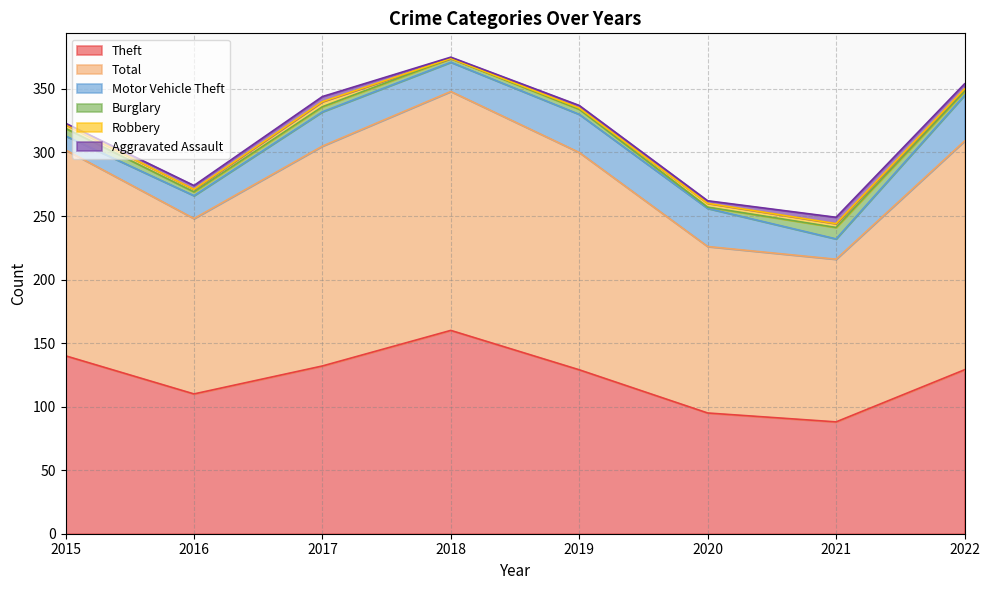

In Burglary, how many points are lower than both neighbors (excluding endpoints)?

3